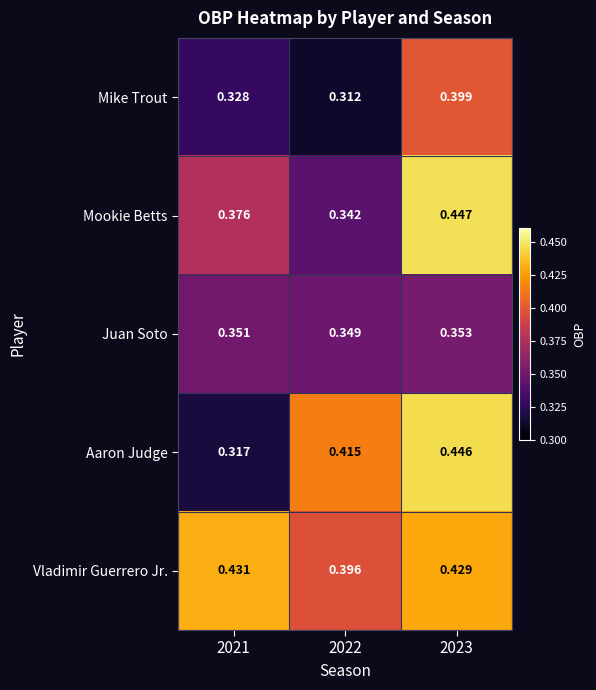

Rank the series by their maximum value, from highest to lowest.

Mookie Betts, Aaron Judge, Vladimir Guerrero Jr., Mike Trout, Juan Soto